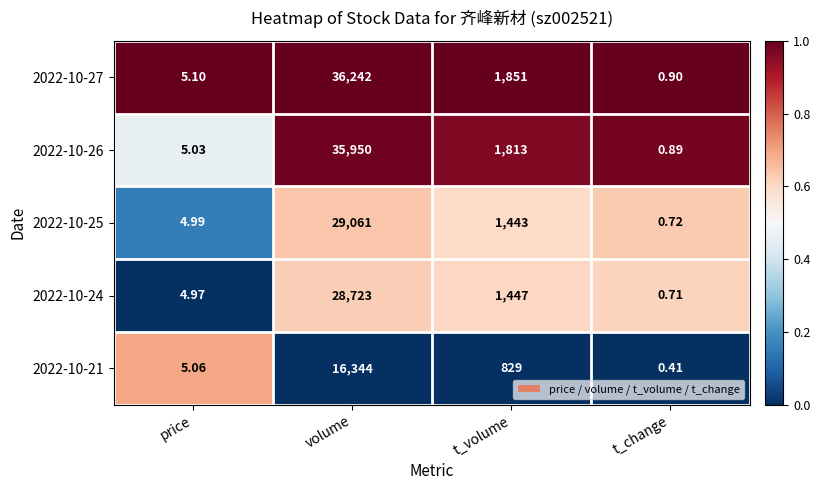

Between price and volume, which series saw the biggest shift?

2022-10-27